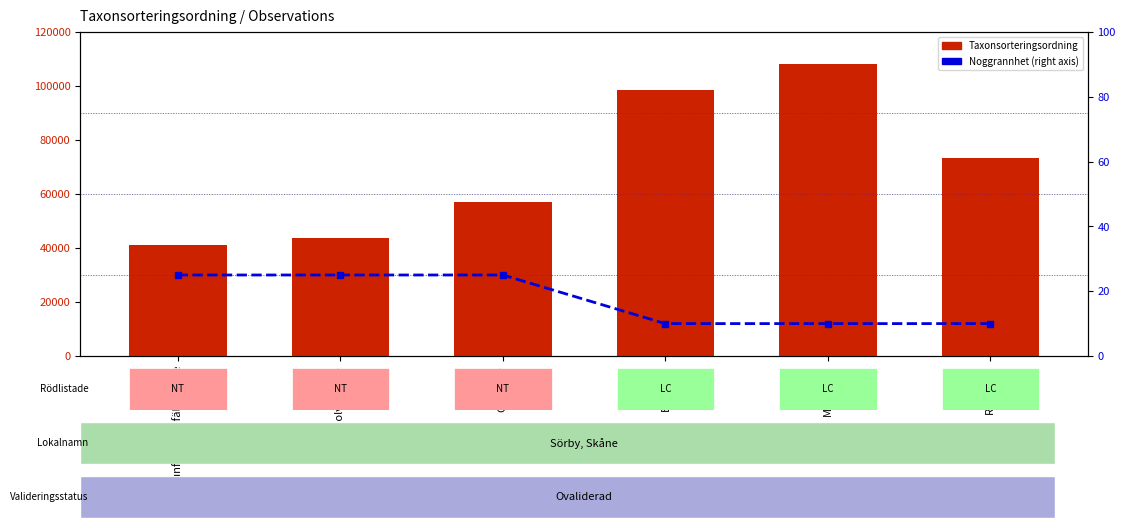

What is the difference between the second highest and second lowest values in the Taxonsorteringsordning series?

54689